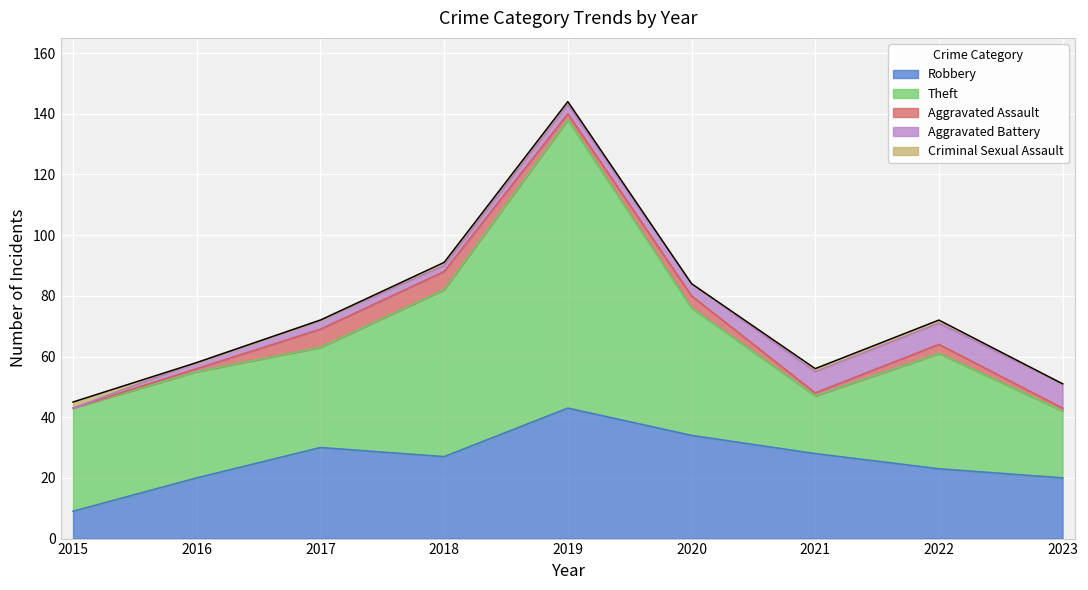

Between 2021 and 2020, which is larger?

2020